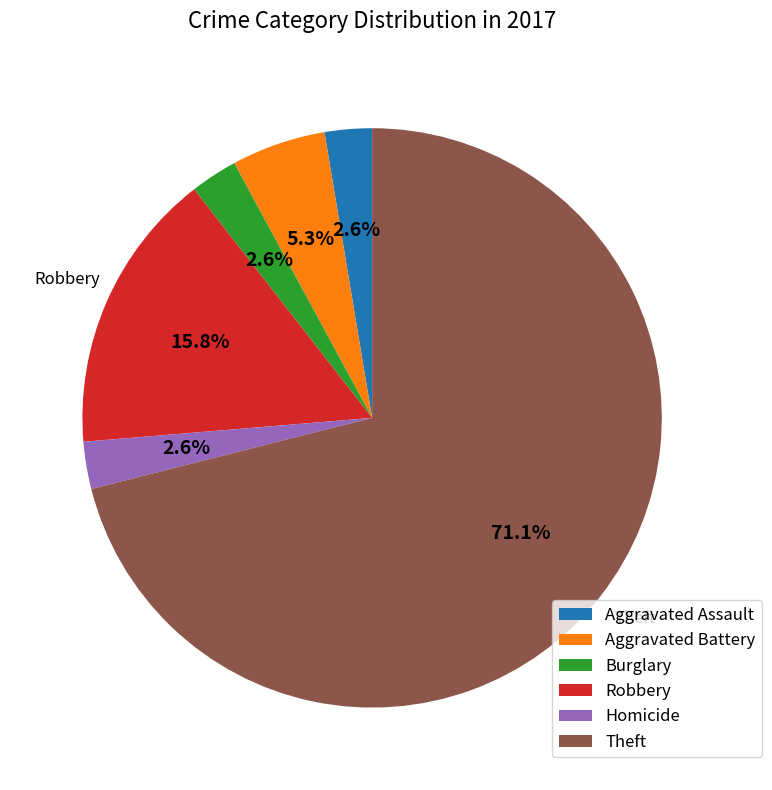

To the nearest percent, what portion does Burglary represent?

3%